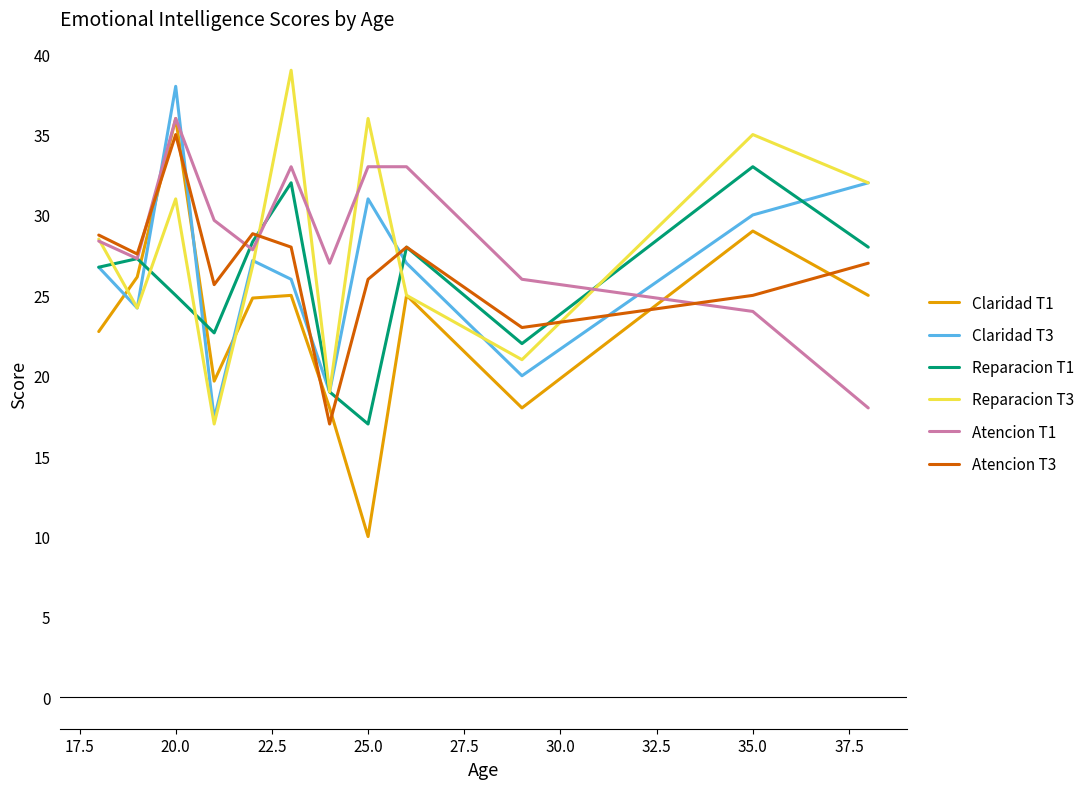

What is the greatest value displayed?

39.0